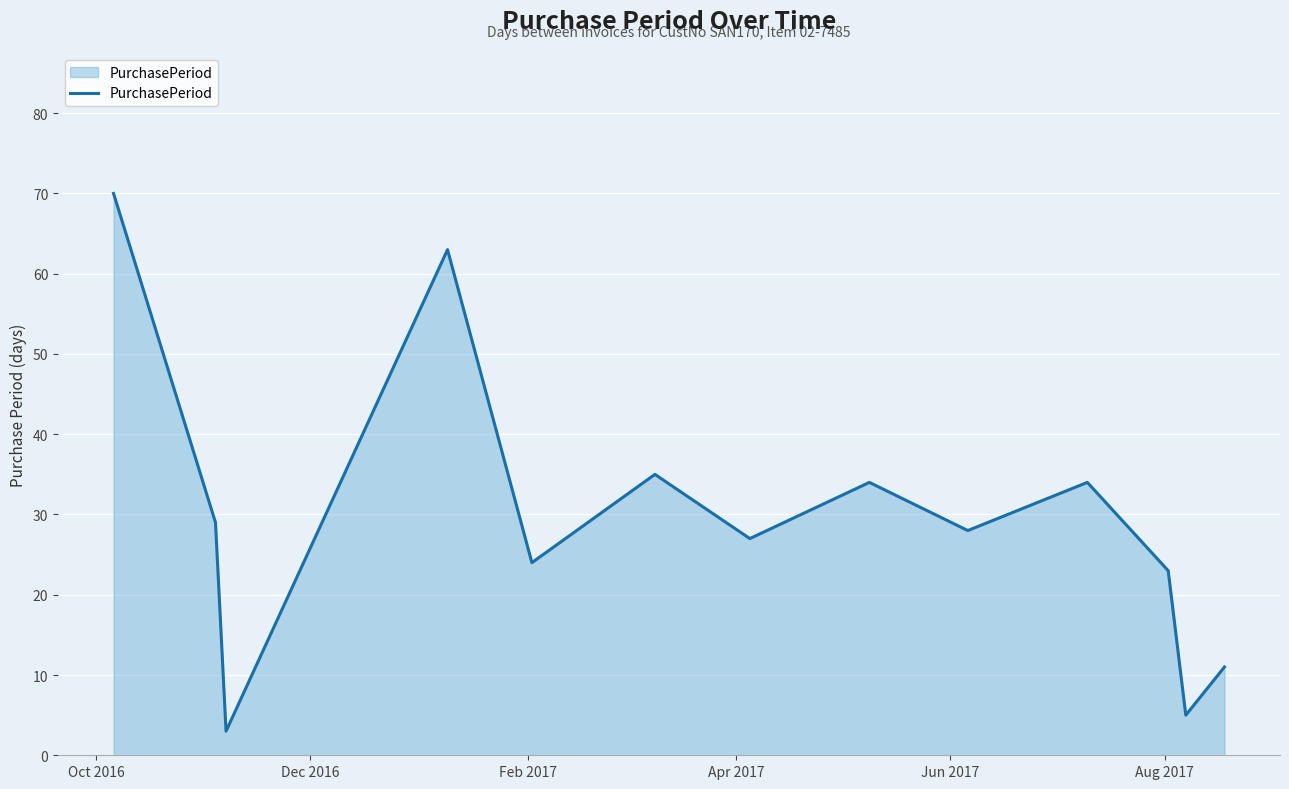

What is the maximum value shown in the chart?

70